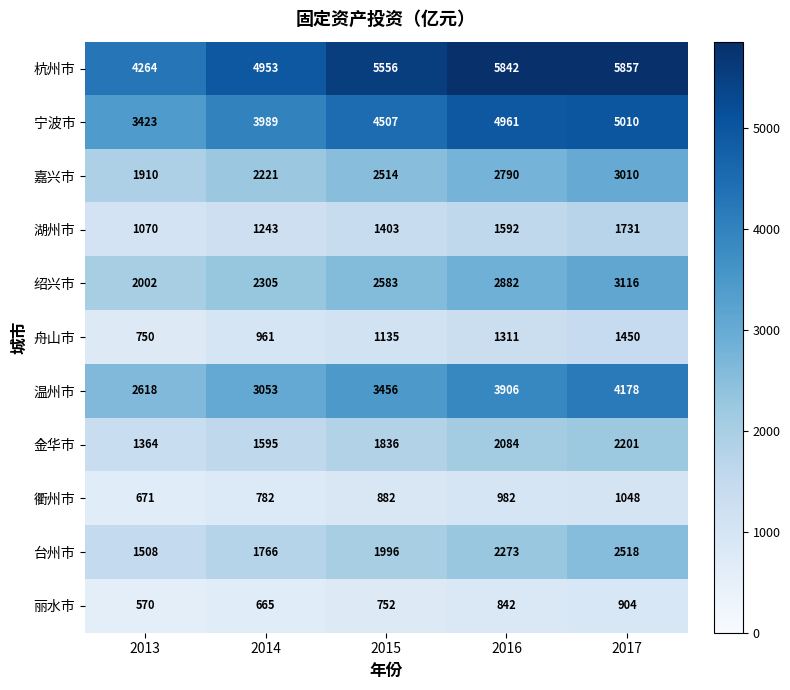

Which series has the largest total across all categories?

杭州市